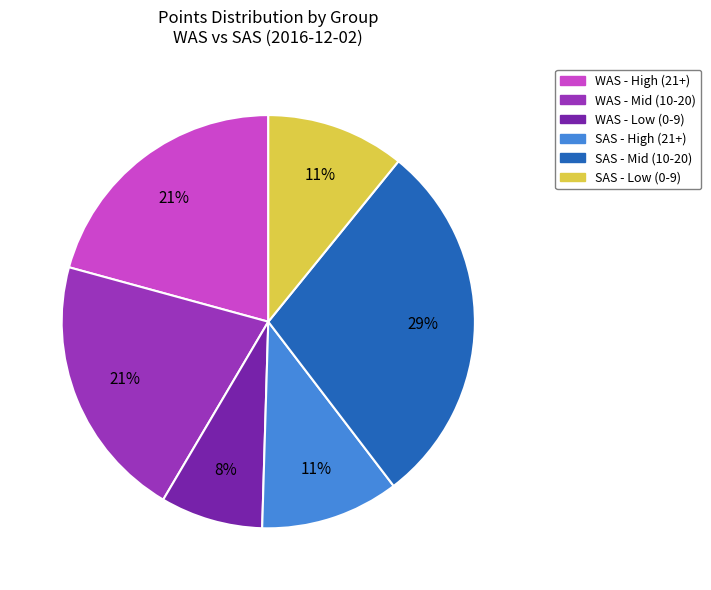

Does any single category account for the majority?

No